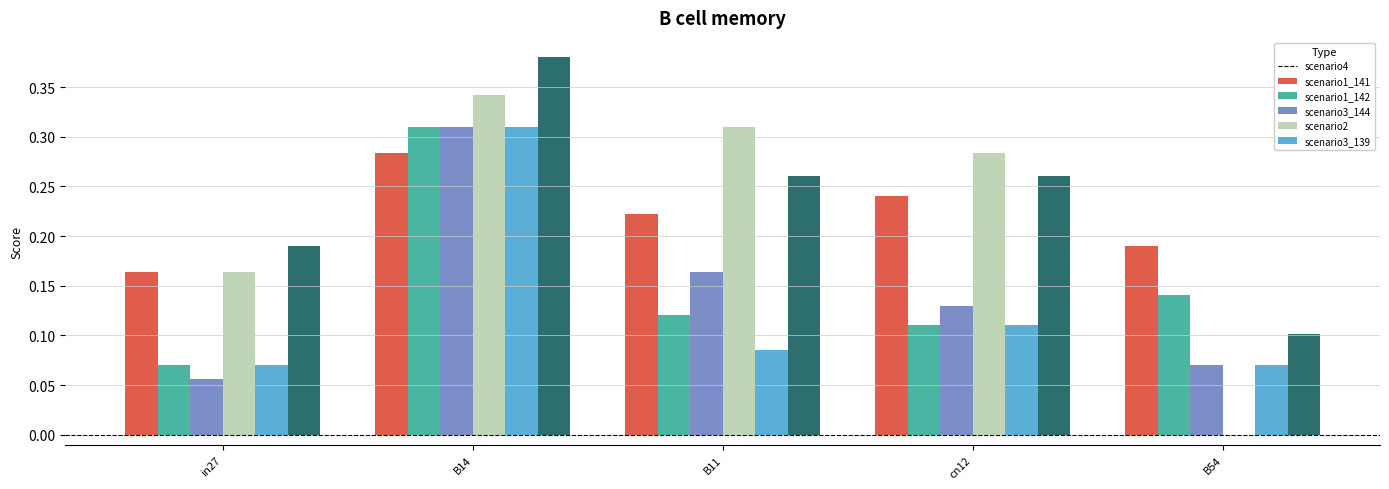

Does the chart contain stacked bars?

No